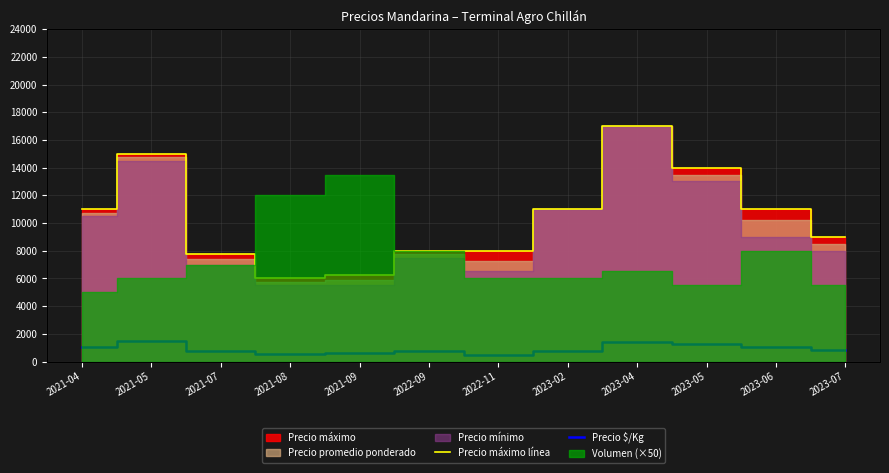

At which label does Precio máximo línea reach its minimum?

2021-08